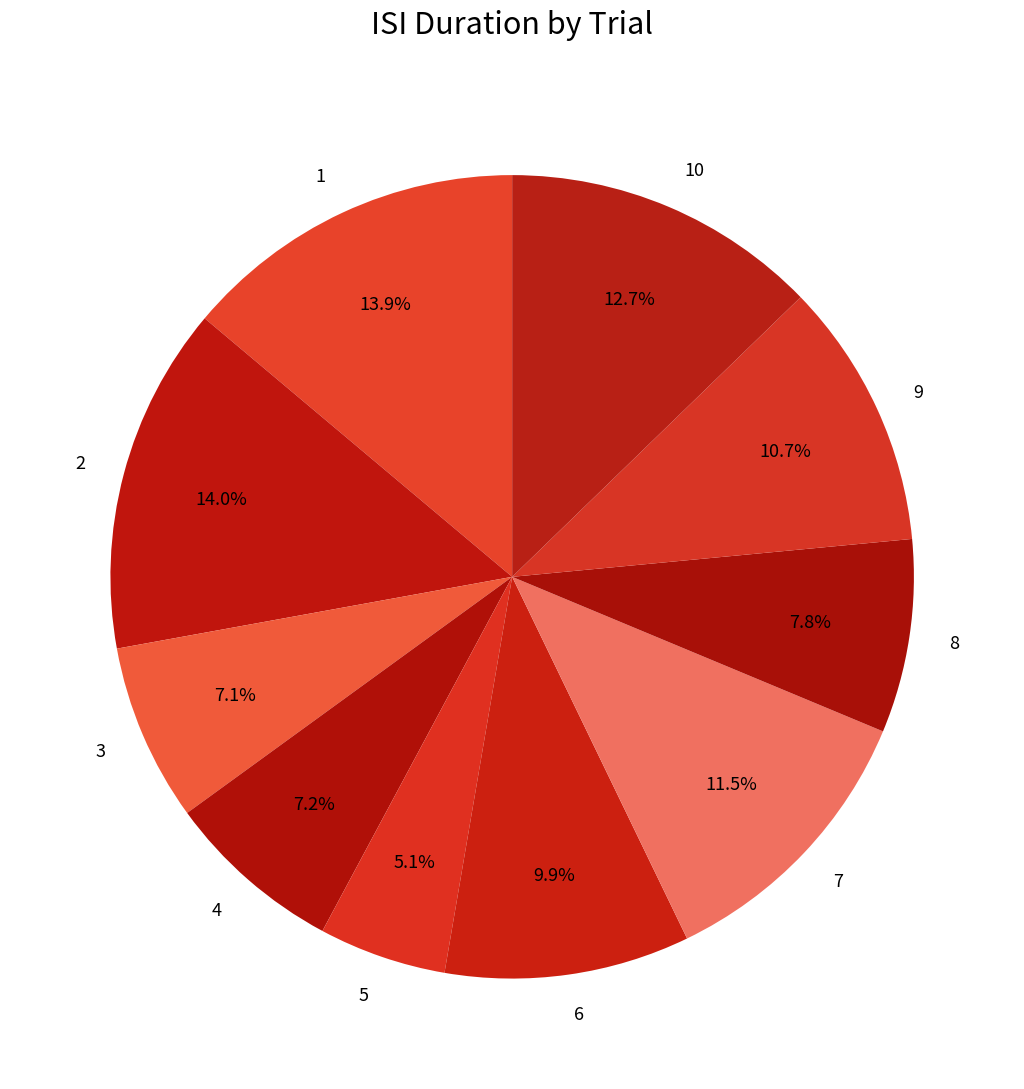

To the nearest percent, what portion does 10 represent?

13%